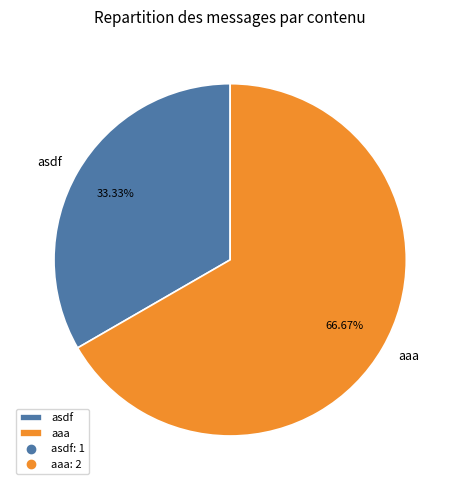

Rank the categories by value from highest to lowest.

aaa, asdf